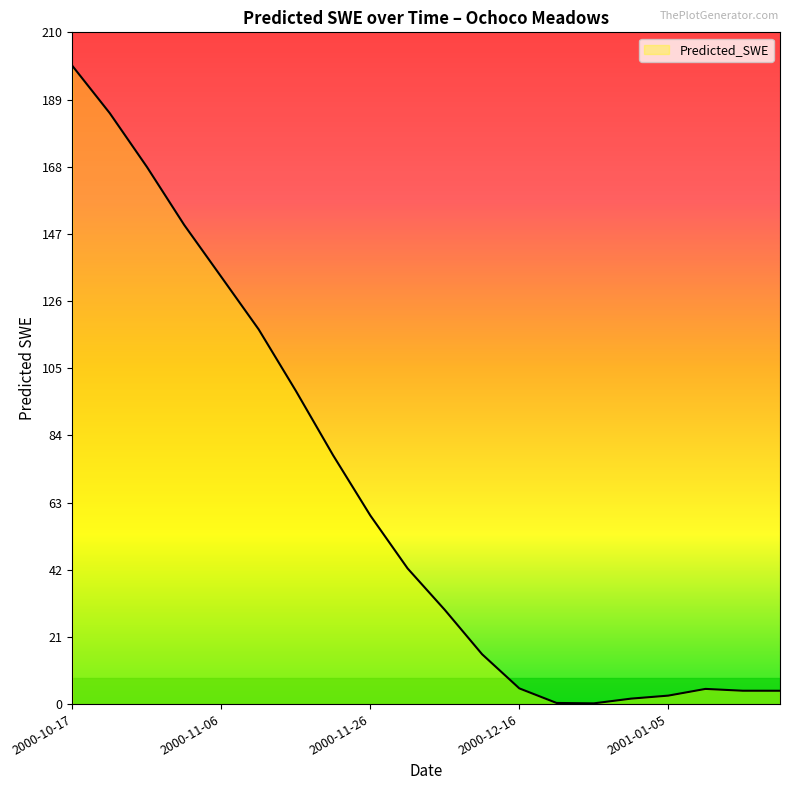

What is the sum of all values?

1297.5